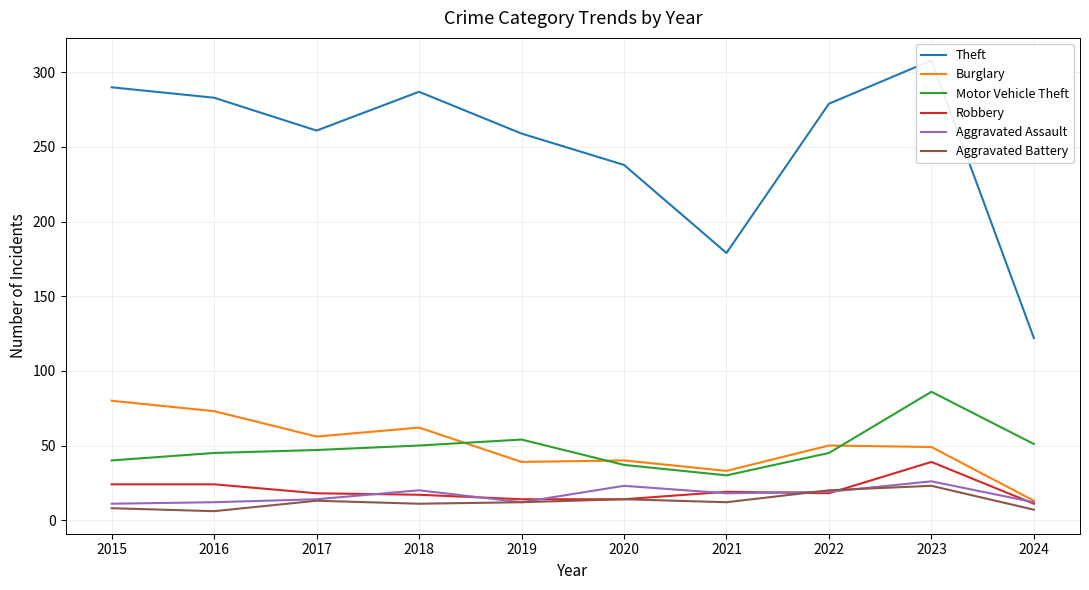

What is the spread (max minus min) of values at 2023?

285